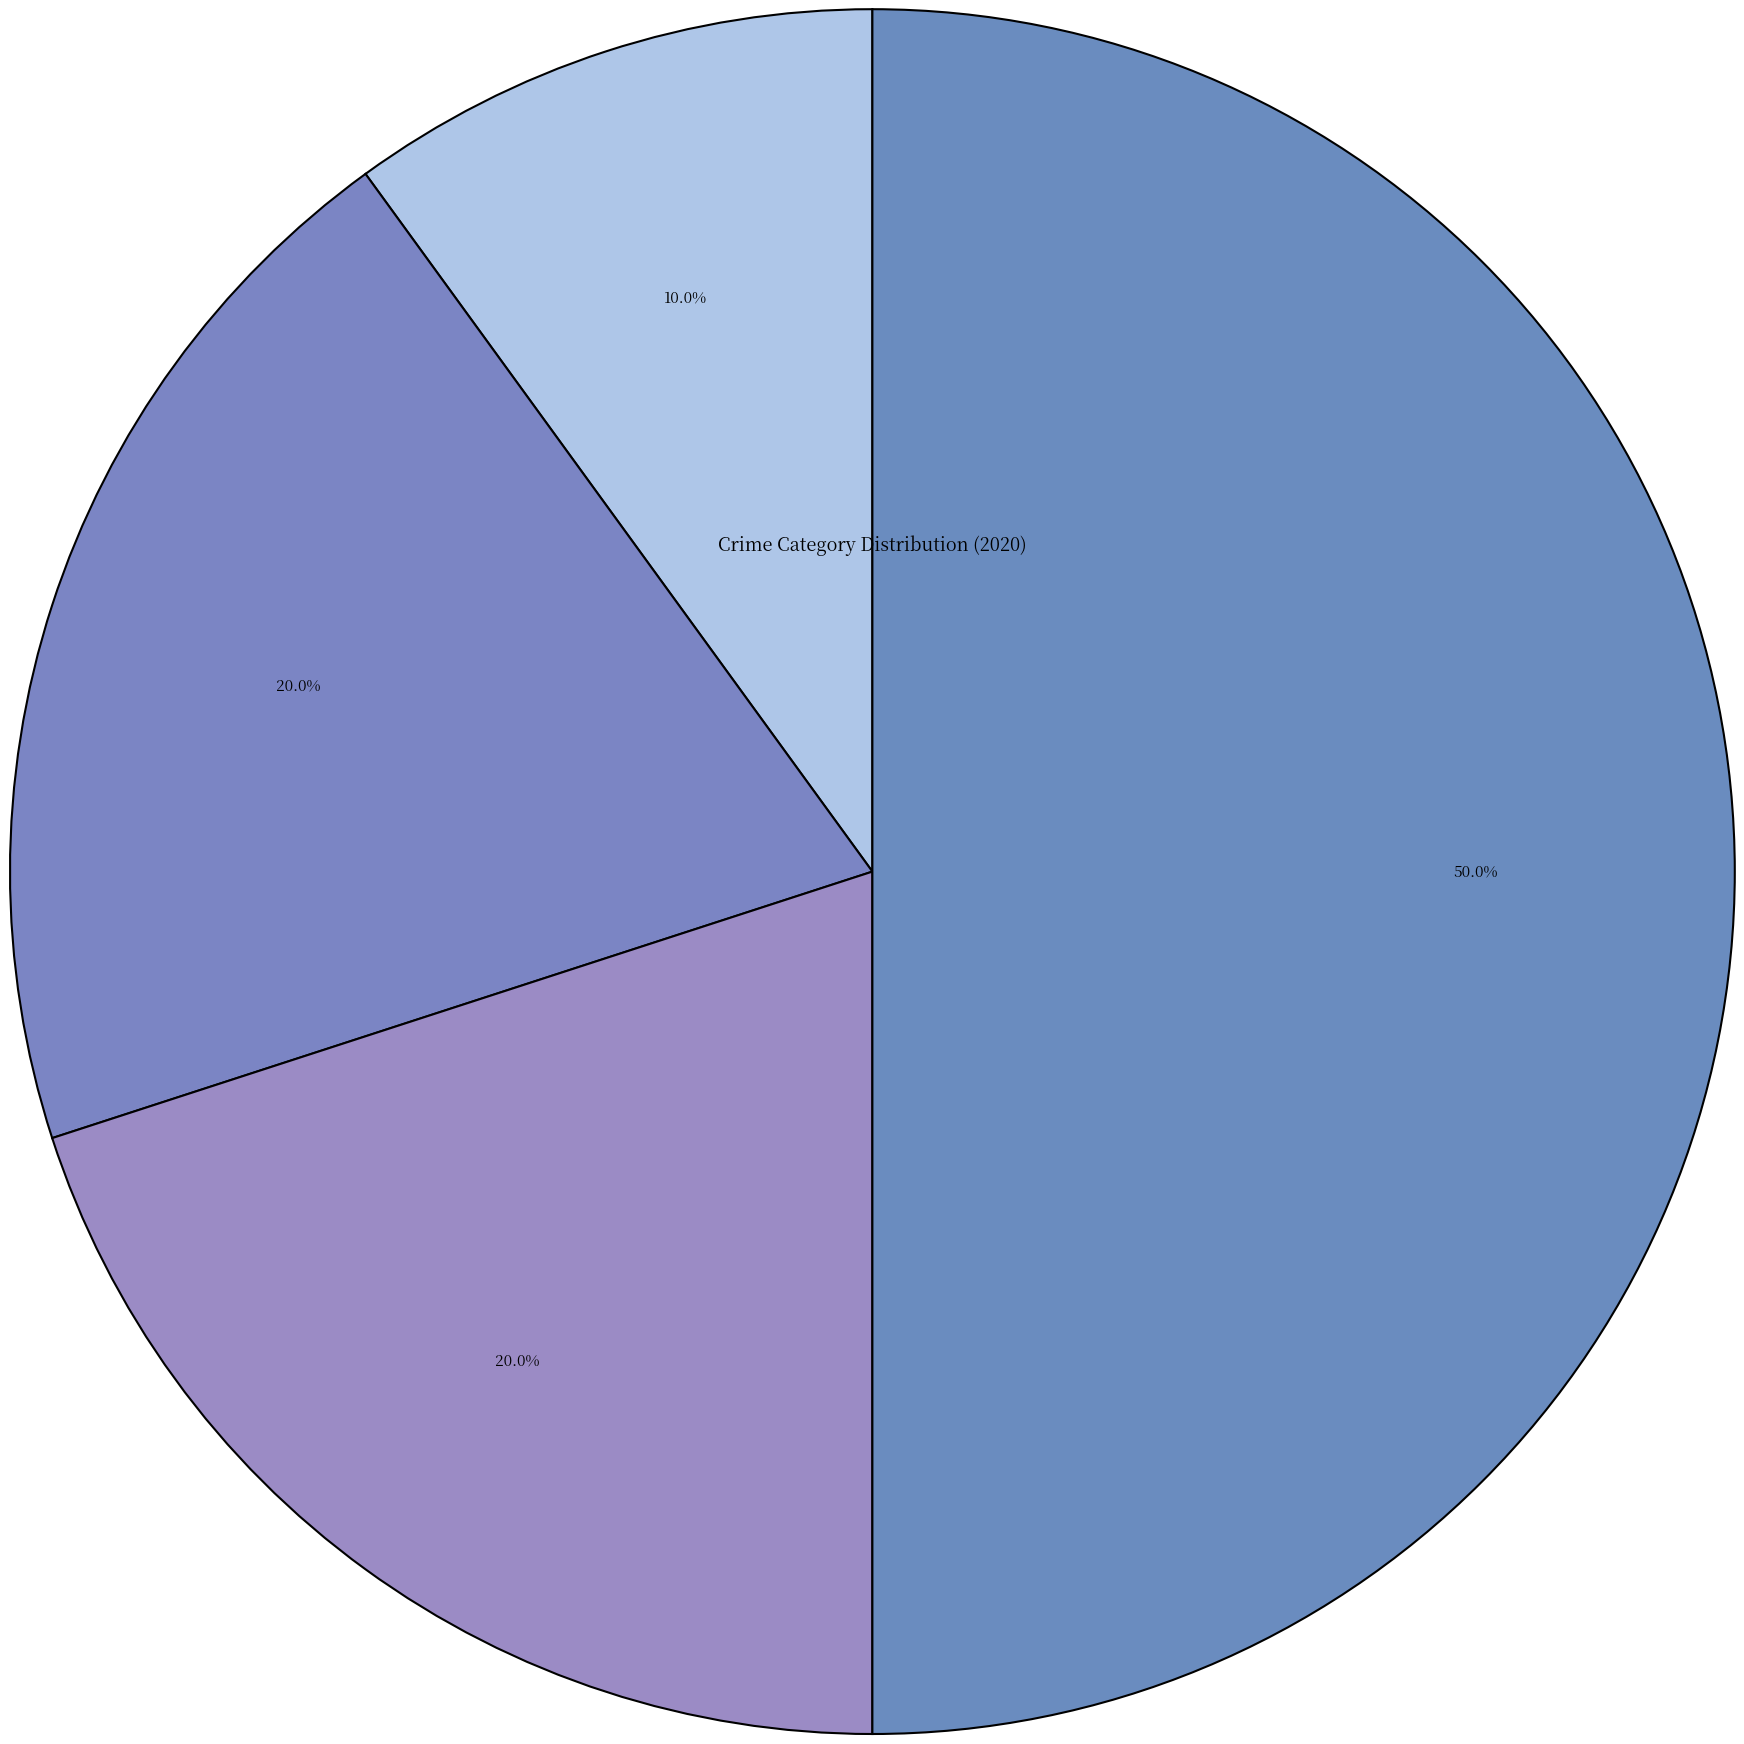

Between Robbery and Aggravated Battery, which is larger?

Robbery